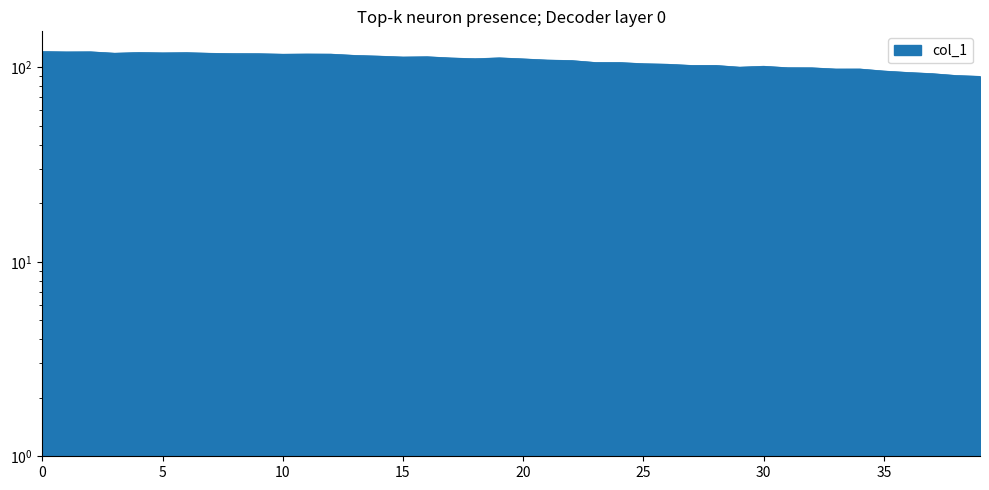

What is the value of the 26th point from the left?

118.7